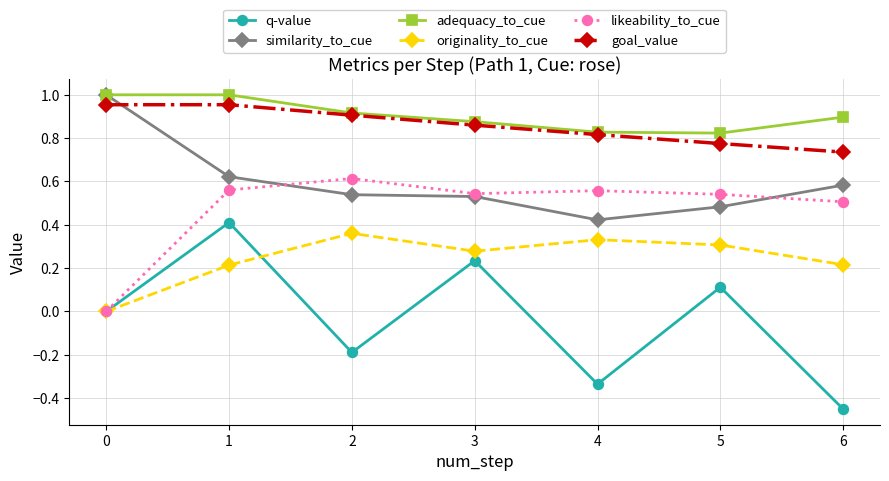

True or false: similarity_to_cue has more than 1 points higher than both neighbors.

False